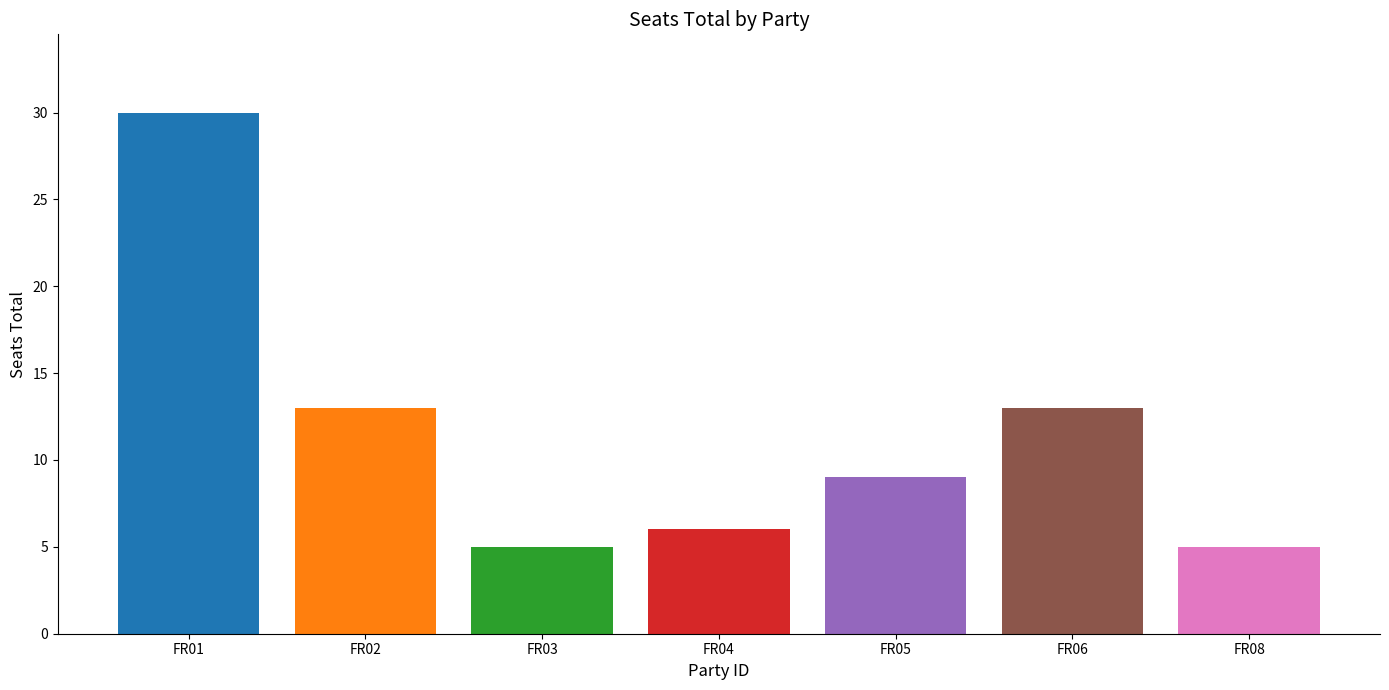

What is the change in value from FR02 to FR04?

-7